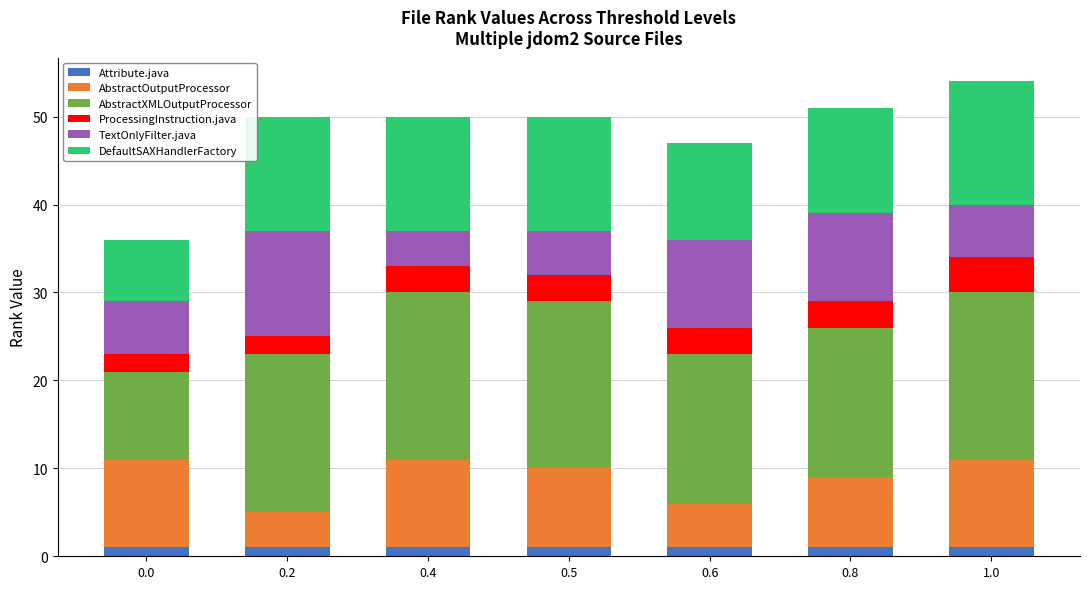

Does the chart contain any negative values?

No